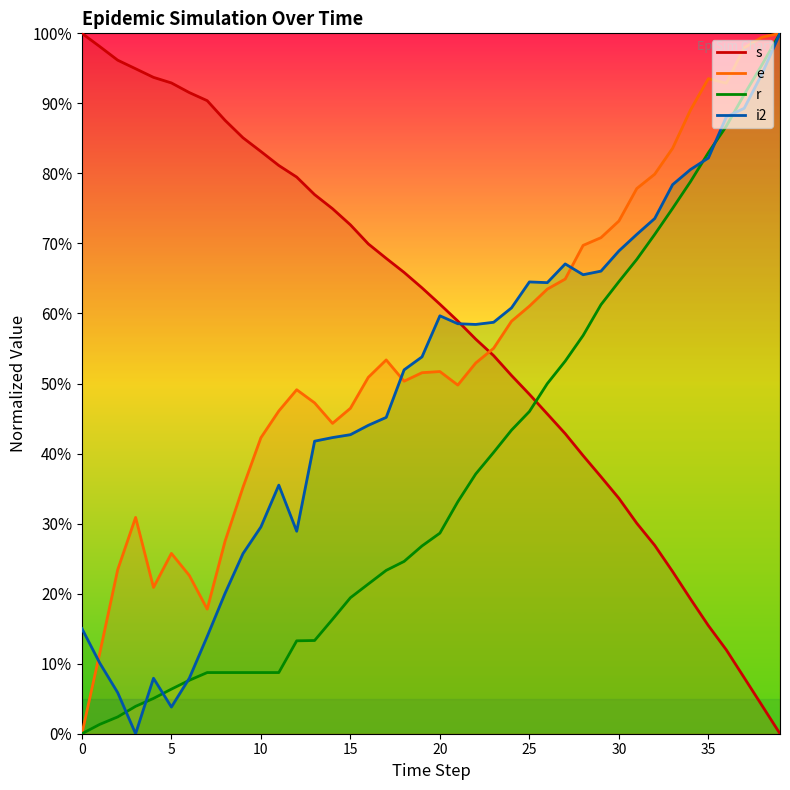

Is it true that e equals 0.6 at 11?

False